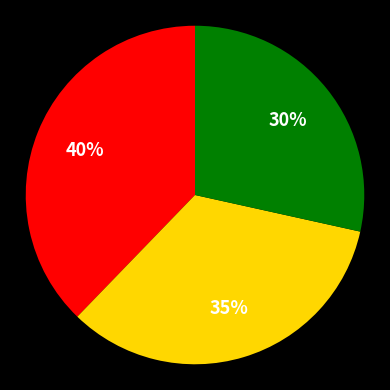

Is there any slice that represents more than half of the pie?

No